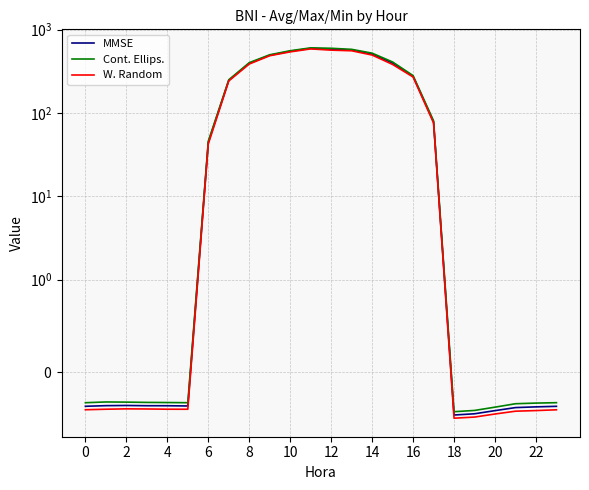

Reading left to right, transcribe all the data shown in this chart.

MMSE: -0.4	-0.4	-0.4	-0.4	-0.4	-0.4	44.4	246.2	393.9	491.9	549.2	595.4	581.5	568.5	508.9	395.4	275.4	78.2	-0.5	-0.4	-0.4	-0.4	-0.4	-0.4
Cont. Ellips.: -0.3	-0.3	-0.3	-0.3	-0.3	-0.3	45.9	249.8	401.1	498.8	557.5	603.7	596.7	579.4	521.4	408.7	280.5	80.5	-0.4	-0.4	-0.4	-0.3	-0.3	-0.3
W. Random: -0.4	-0.4	-0.4	-0.4	-0.4	-0.4	42.5	242.2	386.3	485.8	540.3	586.4	566.6	556.8	494.8	381.6	270.0	75.9	-0.5	-0.5	-0.4	-0.4	-0.4	-0.4